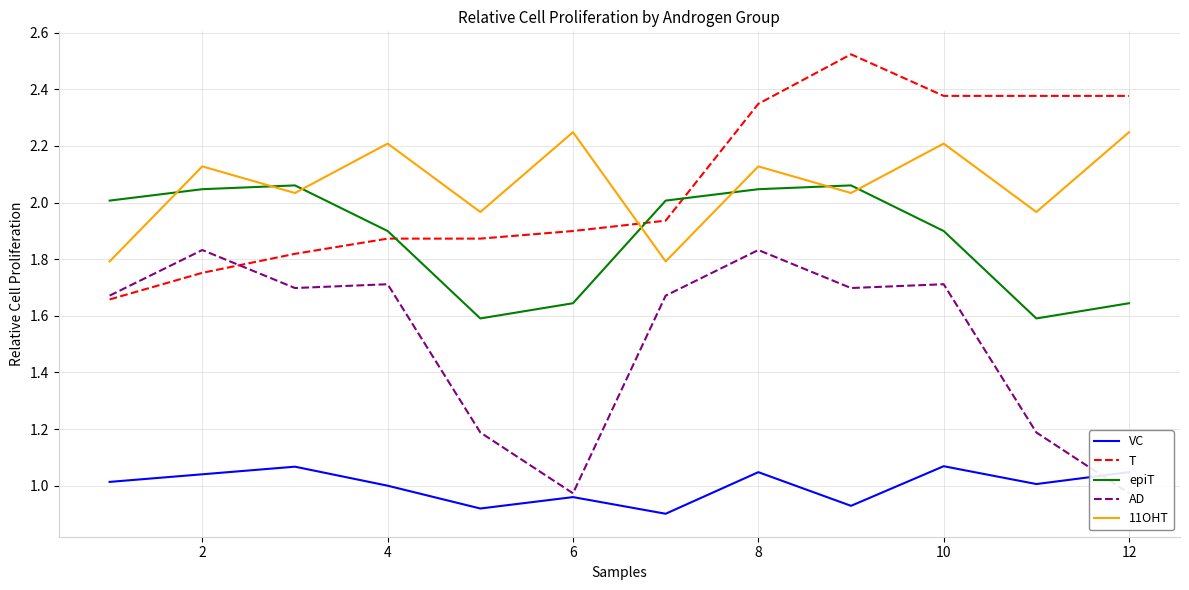

How many intersections are there between T and 11OHT?

1